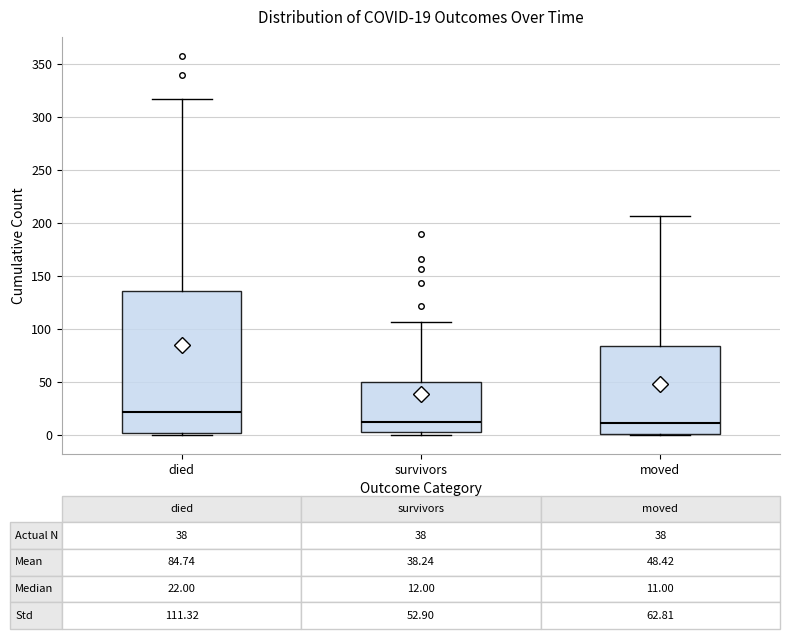

Which box's median line is the highest?

died